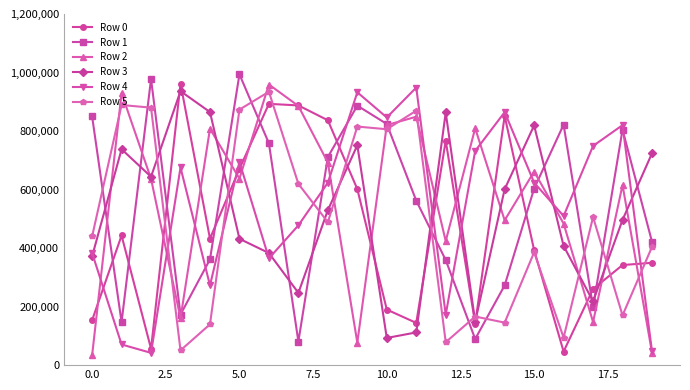

In Row 2, how many points are higher than both neighbors (excluding endpoints)?

7